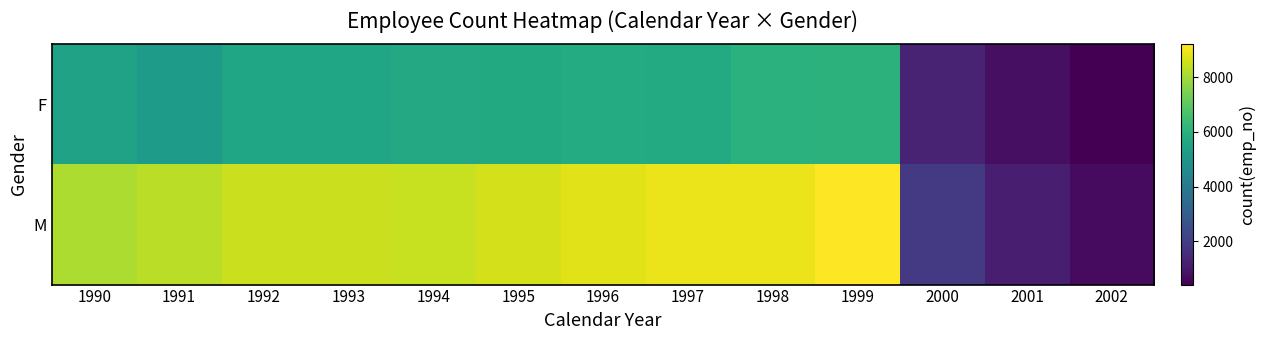

Which series has the widest spread of values?

M